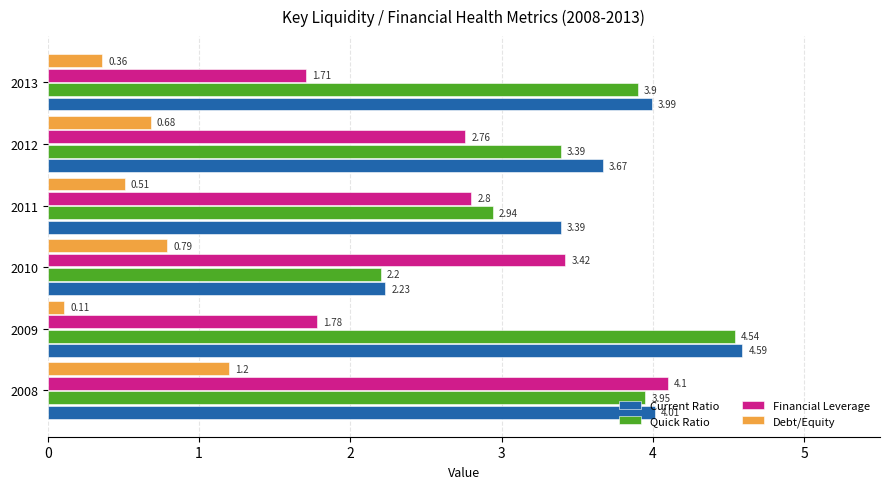

What is the maximum value for Financial Leverage?

4.1